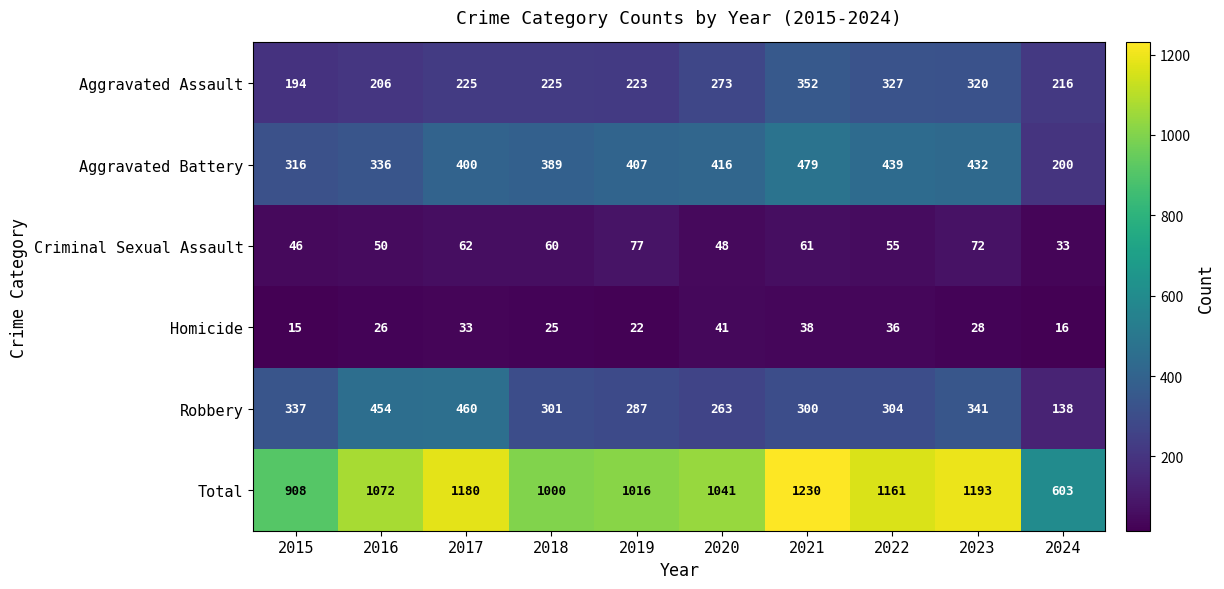

At 2016, list the series in order from largest to smallest.

Total, Robbery, Aggravated Battery, Aggravated Assault, Criminal Sexual Assault, Homicide